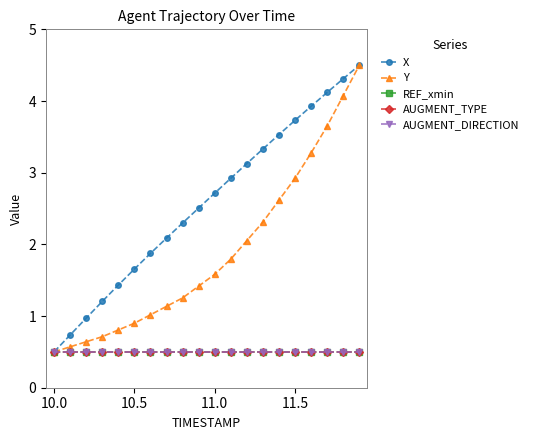

True or false: Y and REF_xmin intersect in this chart.

False